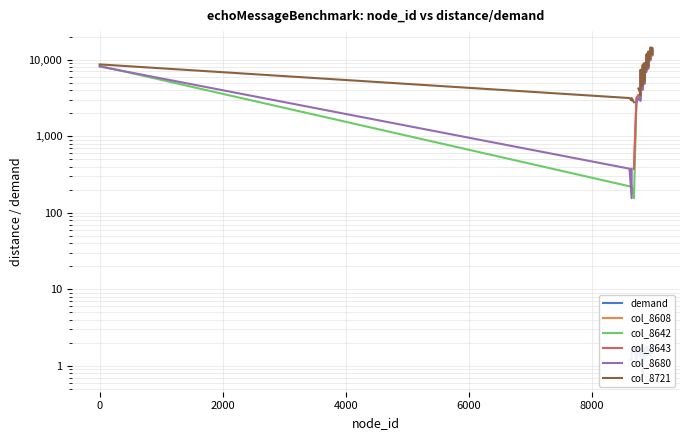

In col_8642, how many points are lower than both neighbors (excluding endpoints)?

9